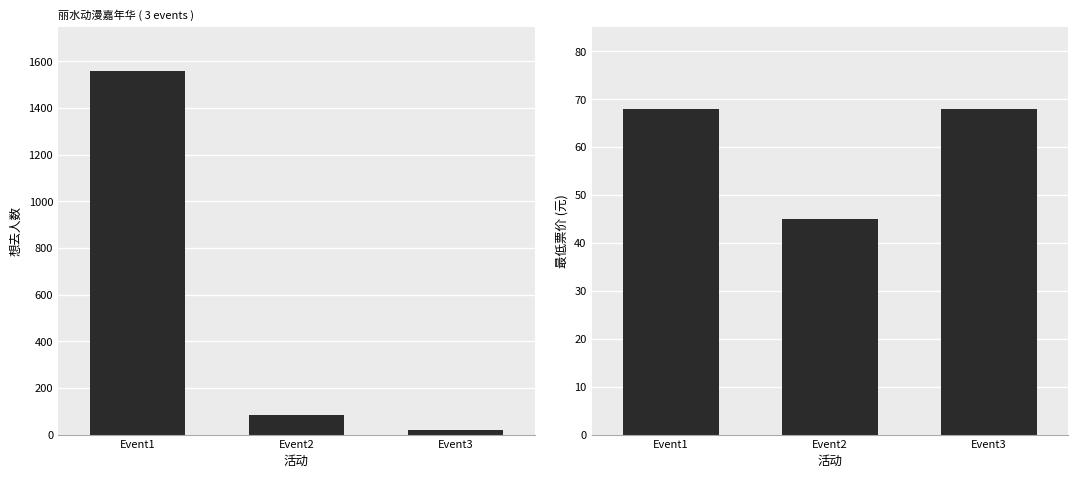

Reading left to right, transcribe all the data shown in this chart.

想去人数: Event1=1559	Event2=85	Event3=21
最低票价: Event1=68	Event2=45	Event3=68